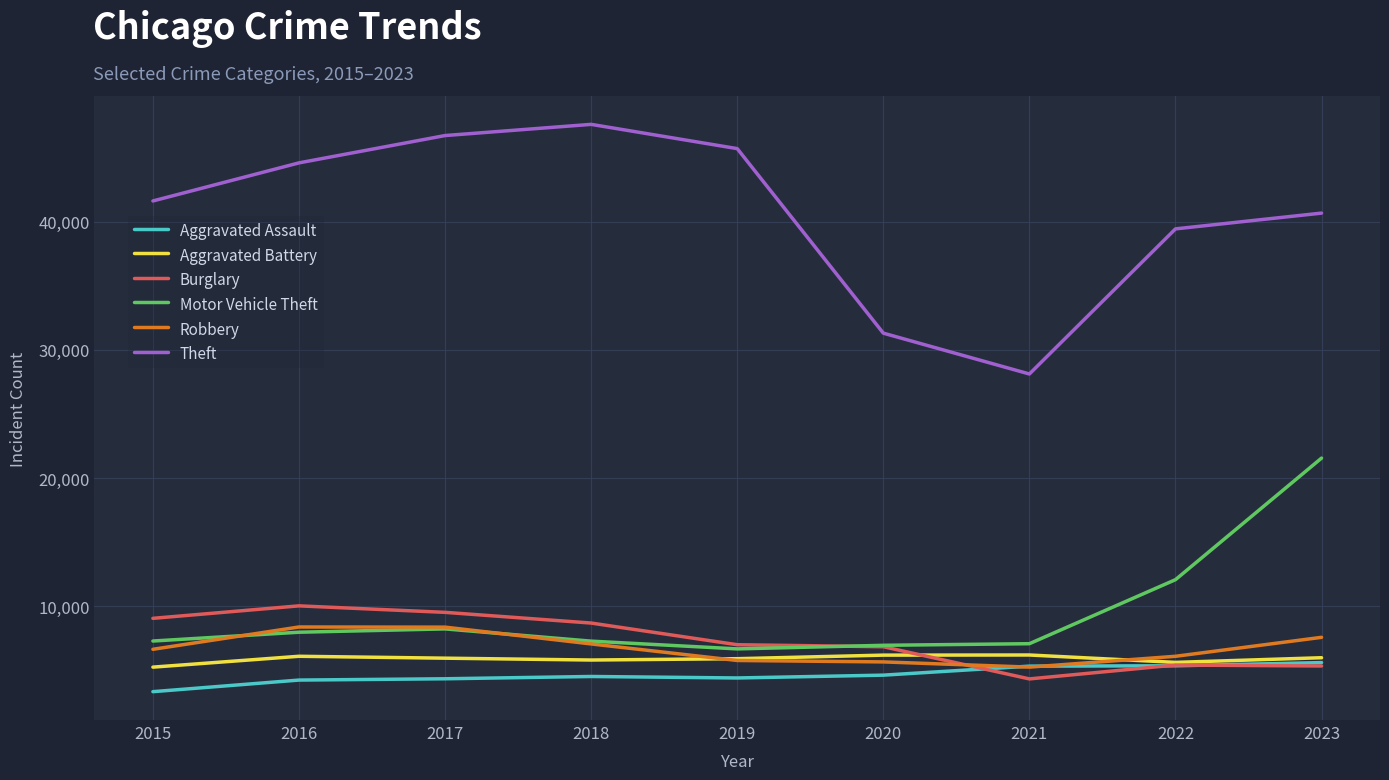

What is the highest value of the Theft series?

47603